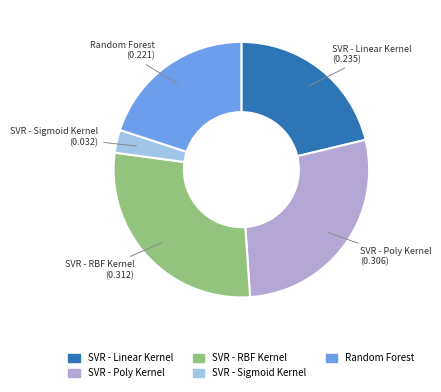

What is the largest slice in the pie chart?

SVR - RBF Kernel